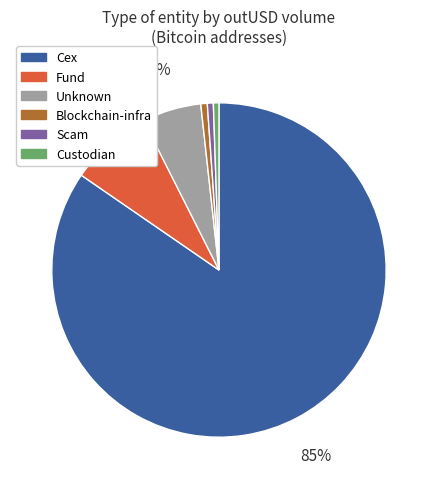

How many segments does this pie chart have?

6